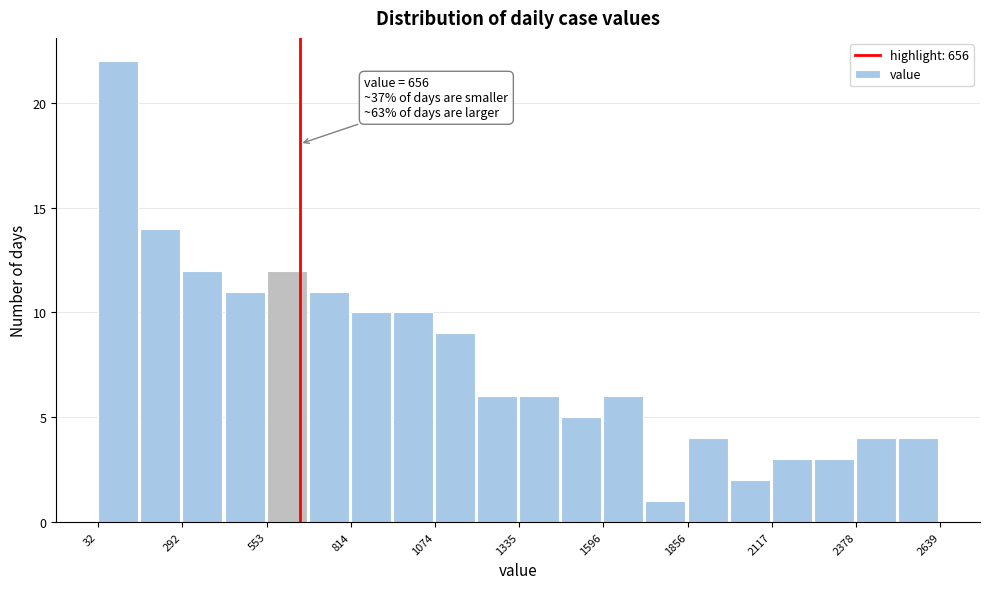

Read against the x-axis, roughly where is the centre of the tallest bar?

100